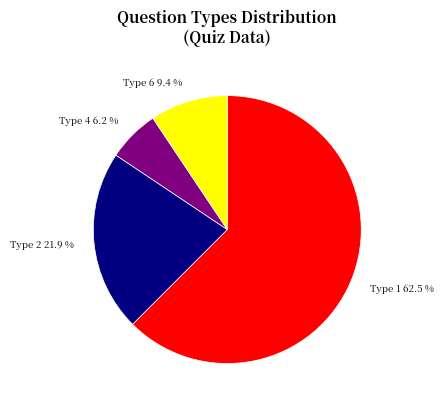

How many slices are in this pie chart?

4